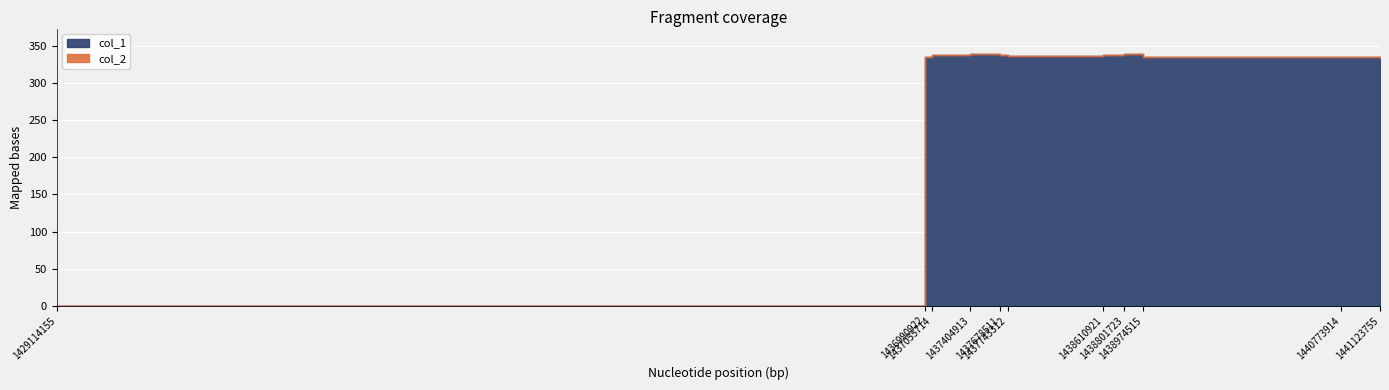

Does the chart display data point markers on the line(s)?

No